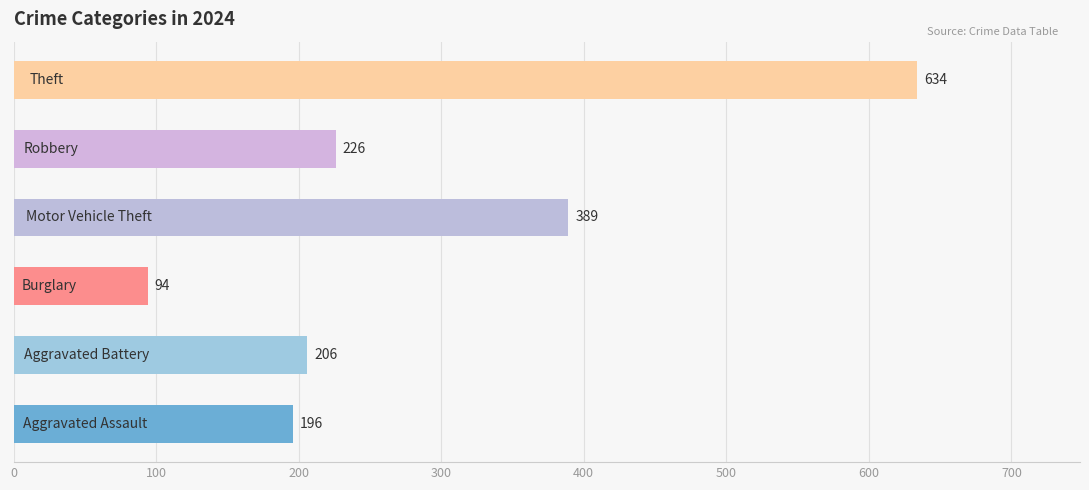

What is the minimum value shown in the chart?

94